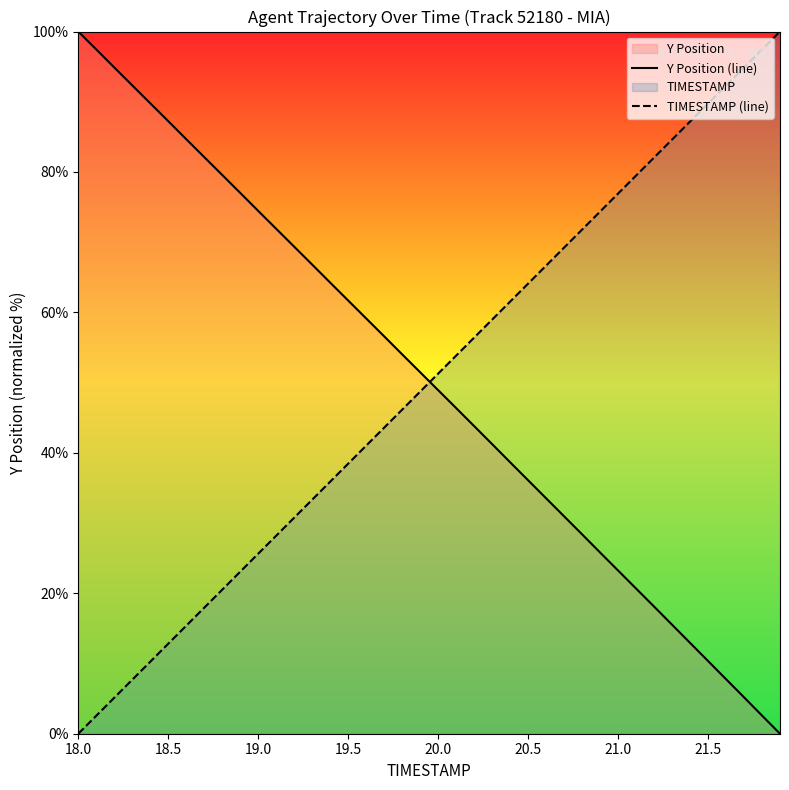

What is the greatest value displayed?

100.0